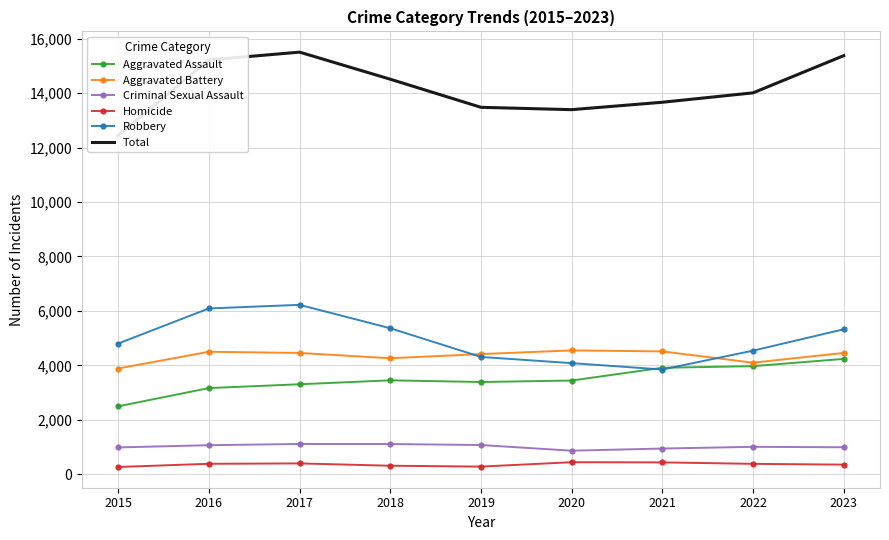

True or false: Homicide and Aggravated Assault intersect in this chart.

False